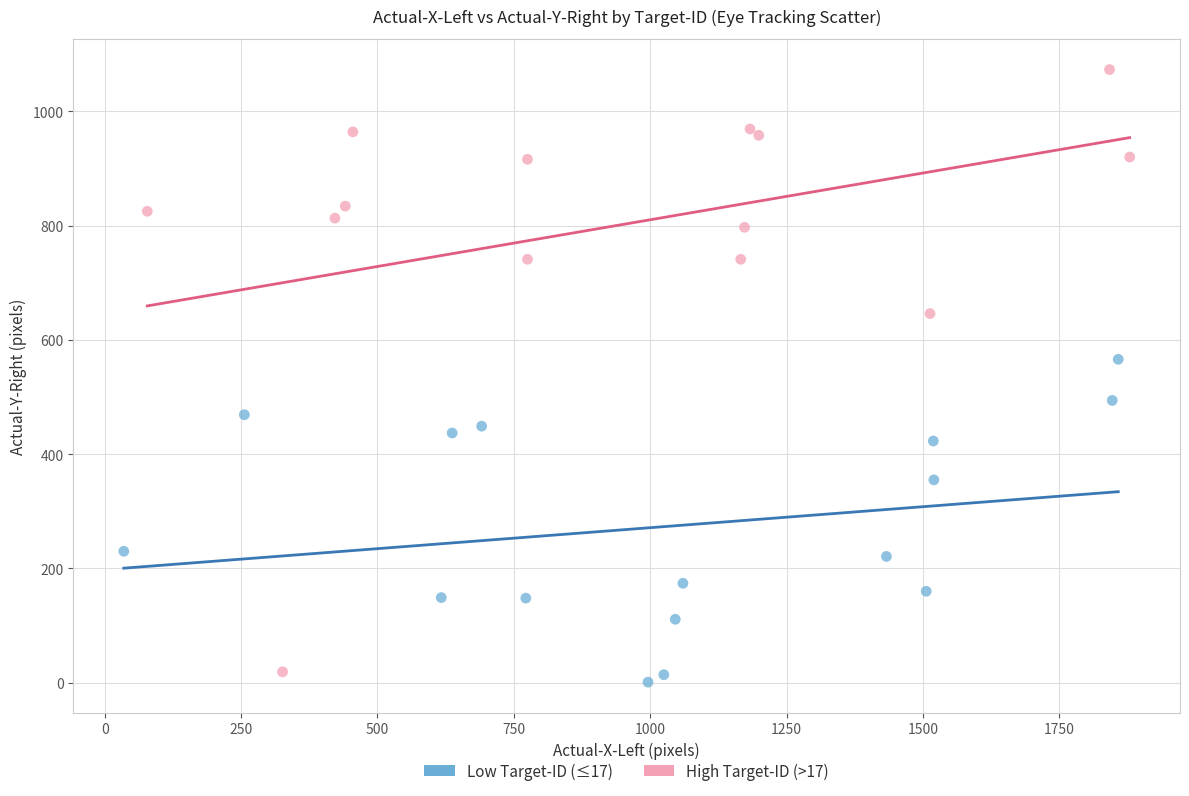

Which series reaches the maximum Y coordinate?

High Target-ID (>17)